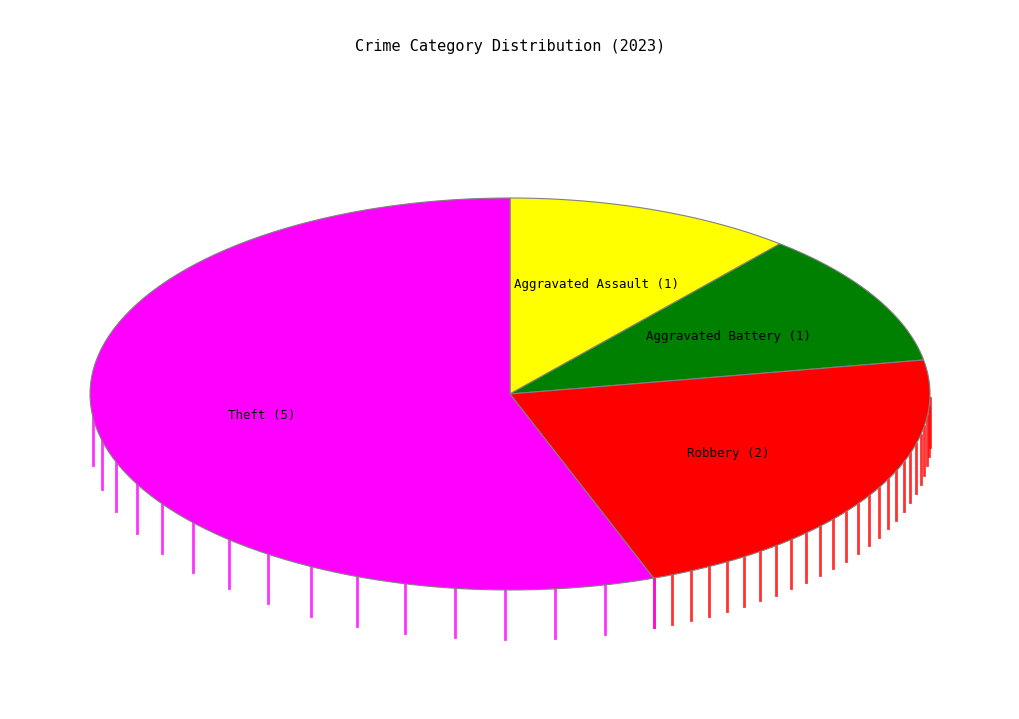

To the nearest percent, what portion does Robbery represent?

22%